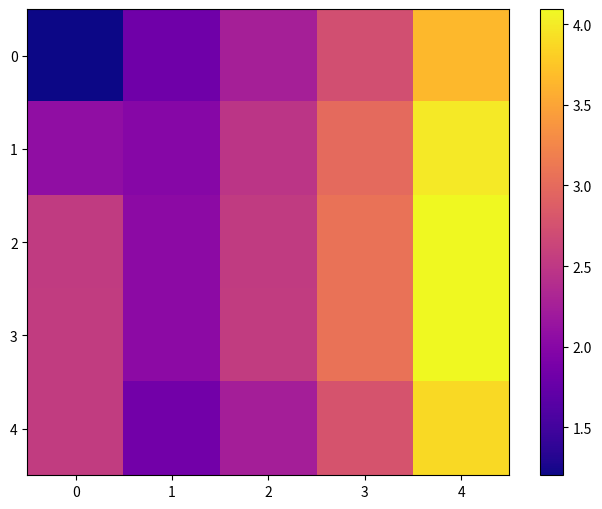

Reading left to right, extract all data points from this chart.

0: 0=1.2	1=1.8	2=2.3	3=2.7	4=3.6
1: 0=2.1	1=2.0	2=2.5	3=3.0	4=4.0
2: 0=2.5	1=2.0	2=2.5	3=3.1	4=4.1
3: 0=2.5	1=2.0	2=2.5	3=3.1	4=4.1
4: 0=2.5	1=1.8	2=2.3	3=2.8	4=3.9